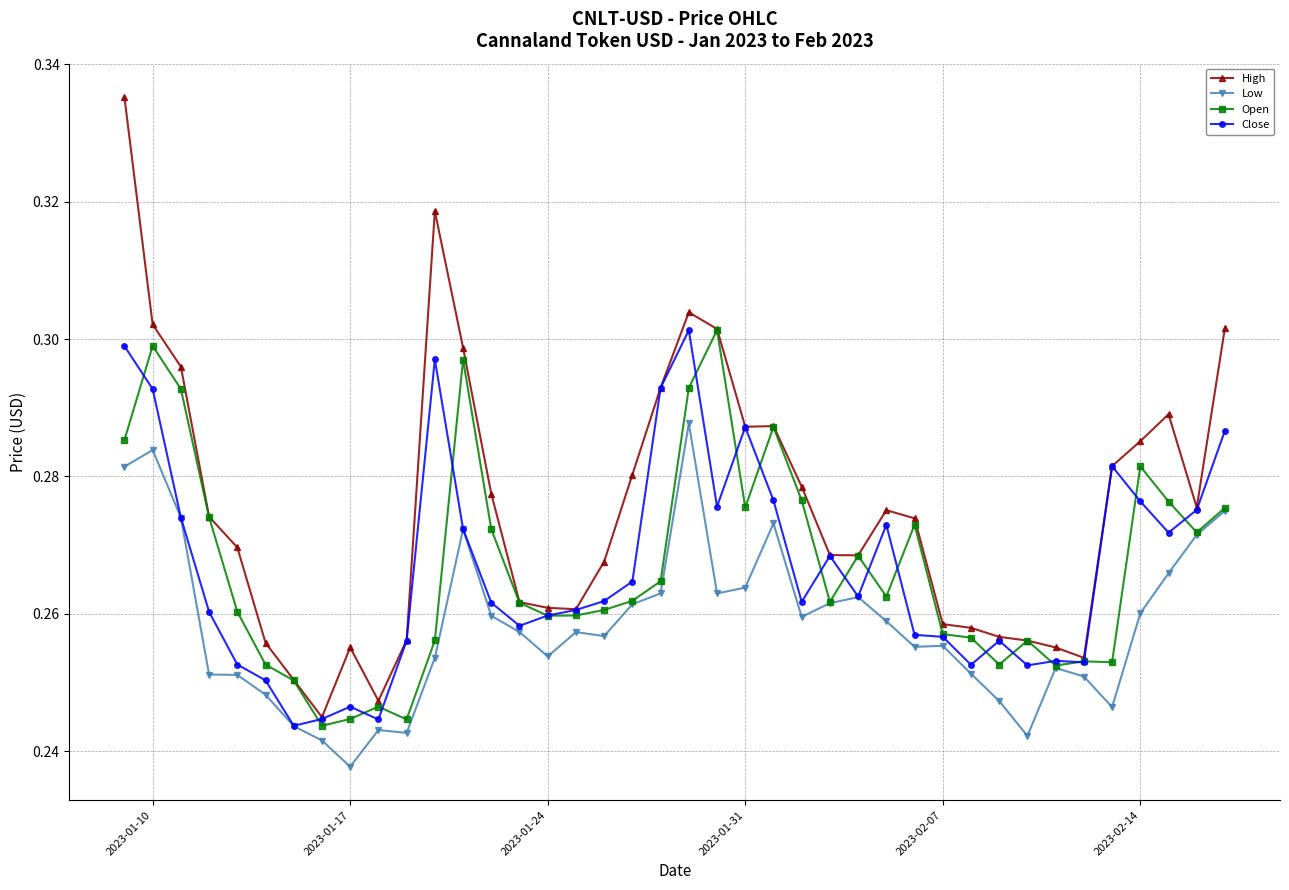

Which series has the widest spread of values?

High